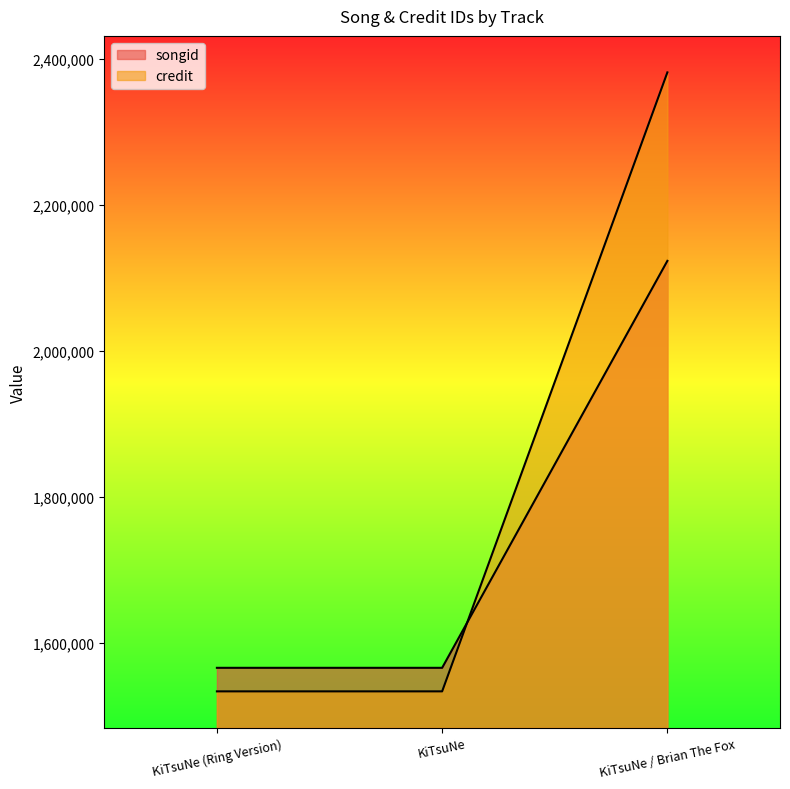

The songid series shows 2609979 at KiTsuNe. True or false?

False